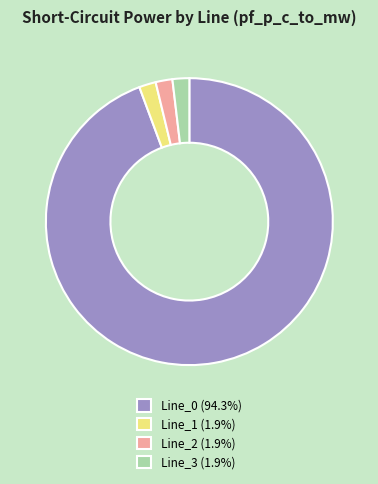

Is there a majority slice in this chart?

Yes